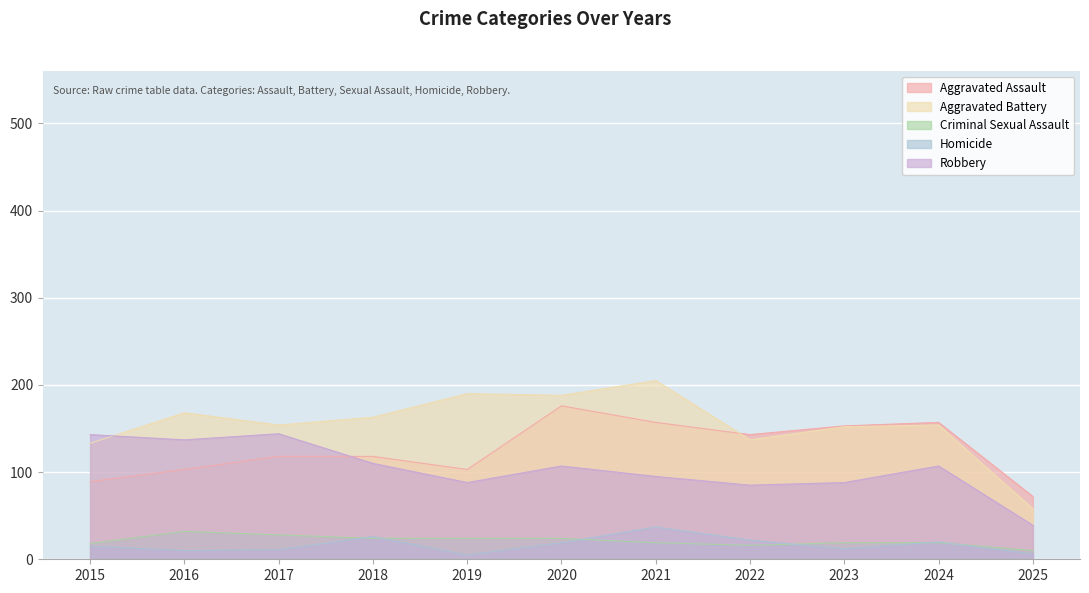

What is the total value across all series at 2019?

410